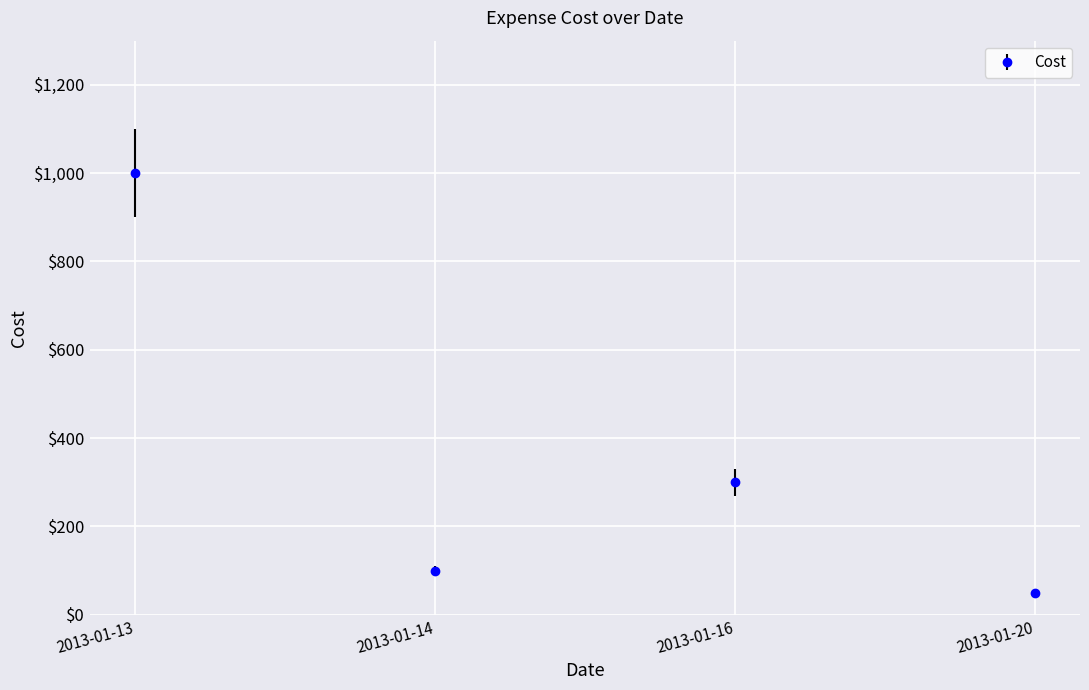

True or false: the data has more than 0 interior local peaks.

True